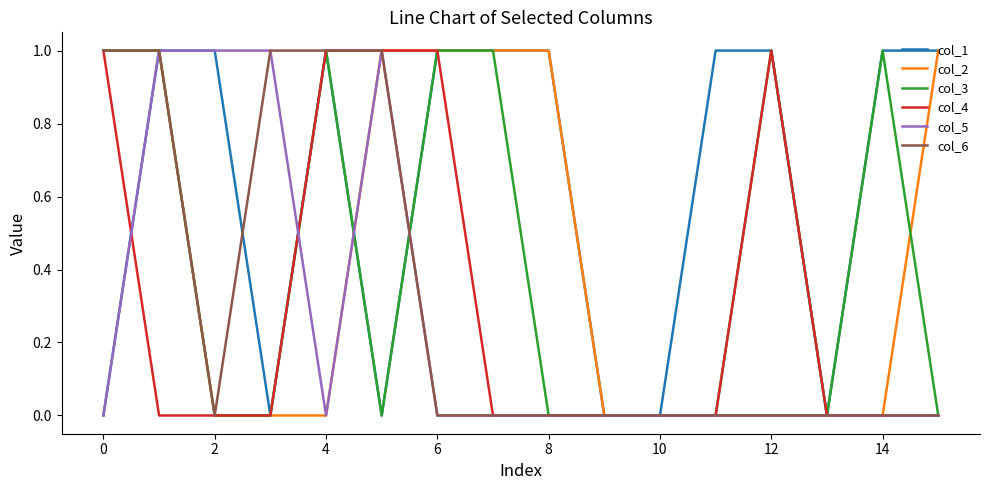

How many col_2 values are between 0 and 1?

16